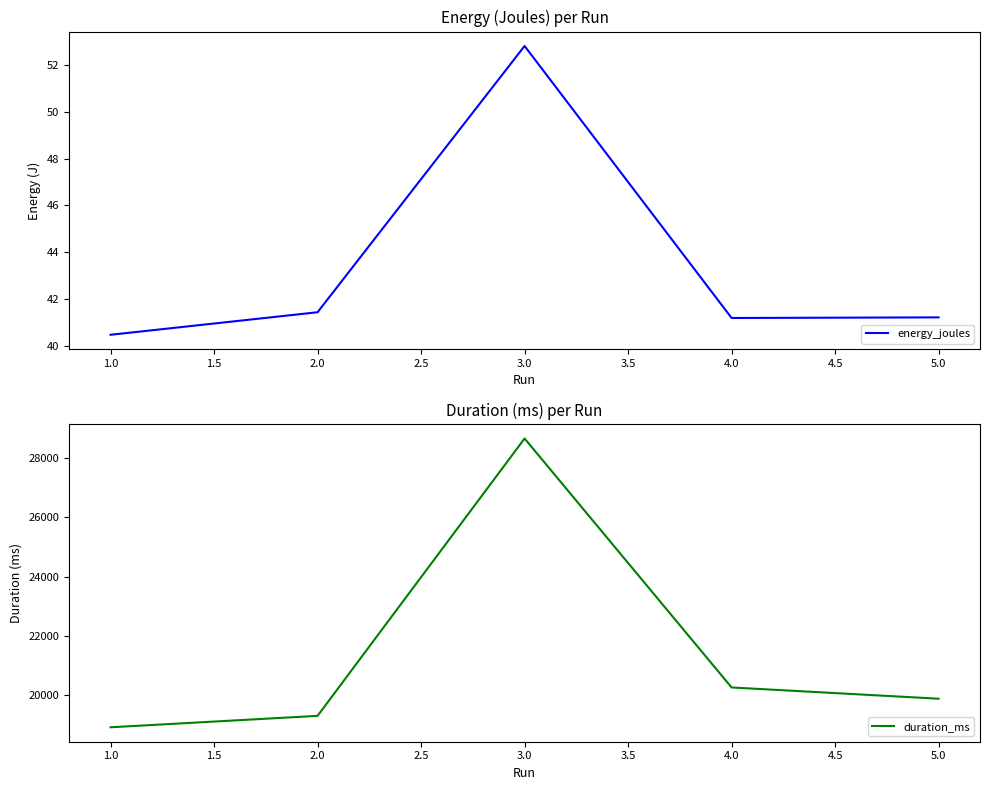

Rank the categories by duration_ms value from lowest to highest.

1.0, 2.0, 5.0, 4.0, 3.0